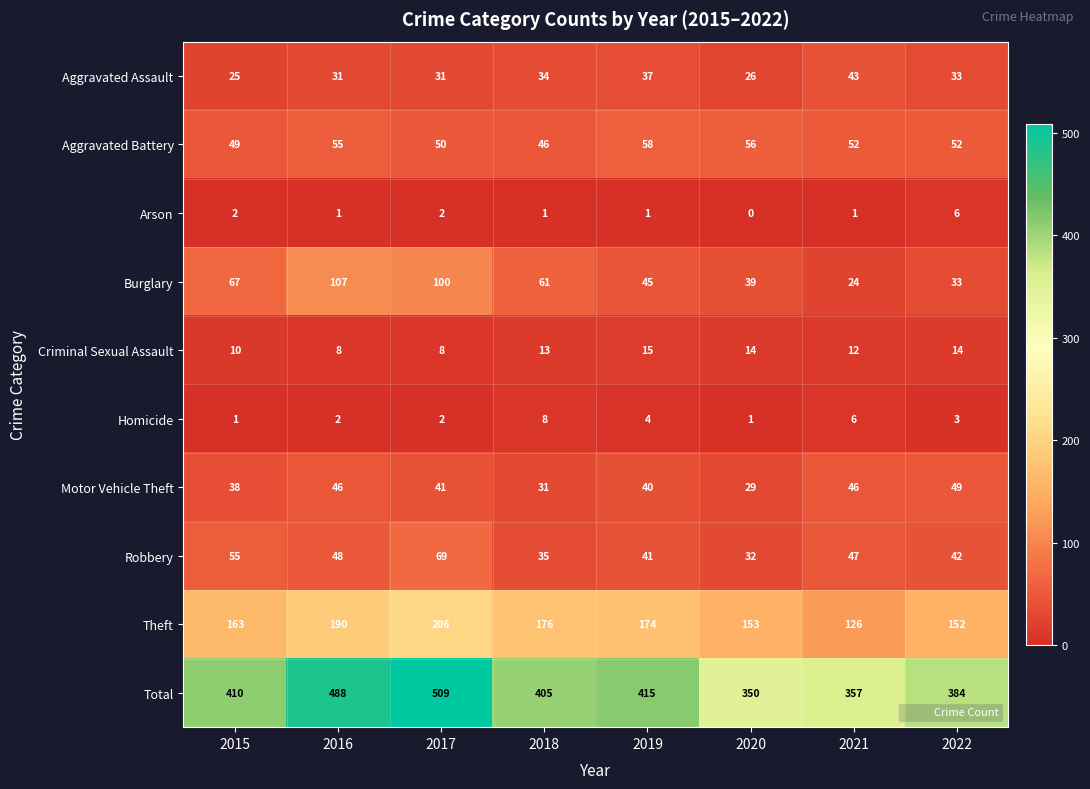

What is the spread (max minus min) of values at 2018?

404